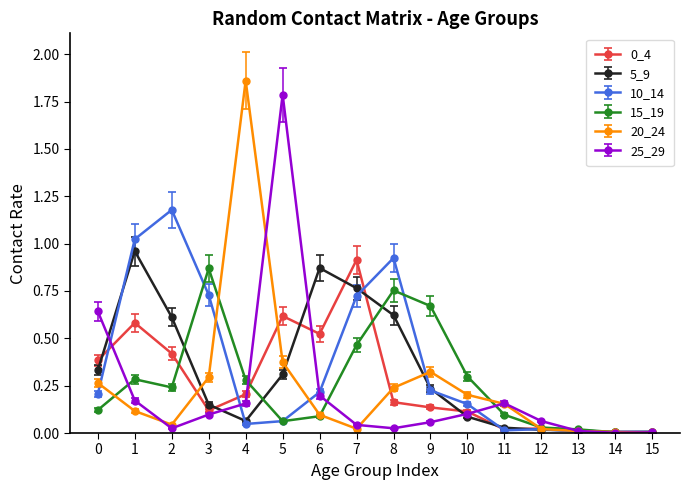

Is the value of 20_24 at 0 greater than the value of 10_14 at 2?

No